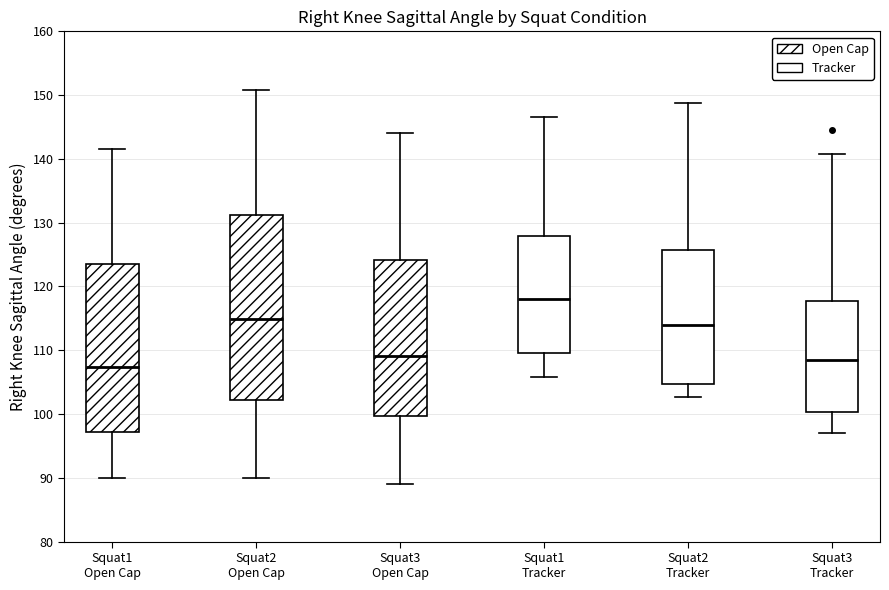

Which box's median line is the lowest?

Squat1 Open Cap